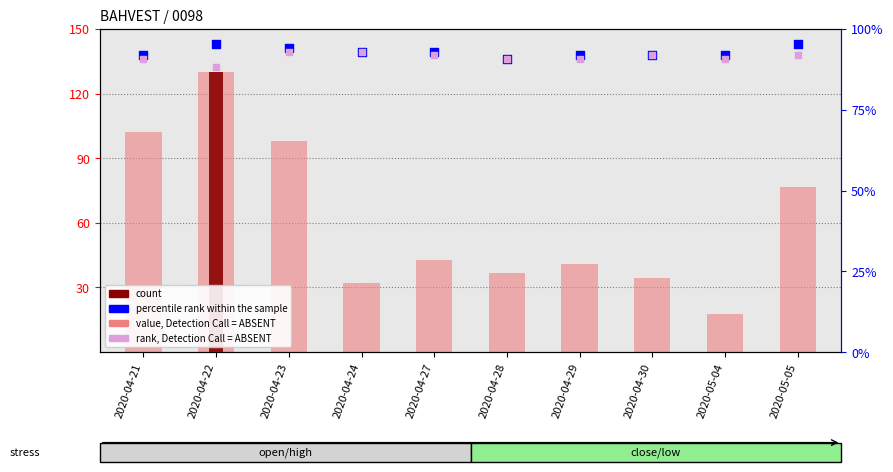

Which series has the largest total across all categories?

percentile rank within the sample